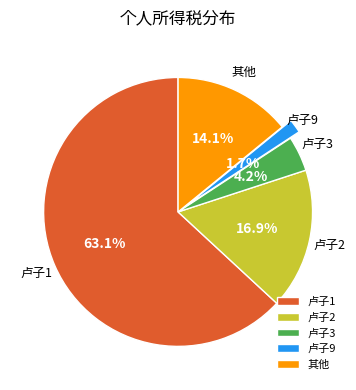

What percentage do 卢子9 and 卢子3 together represent?

5.9%